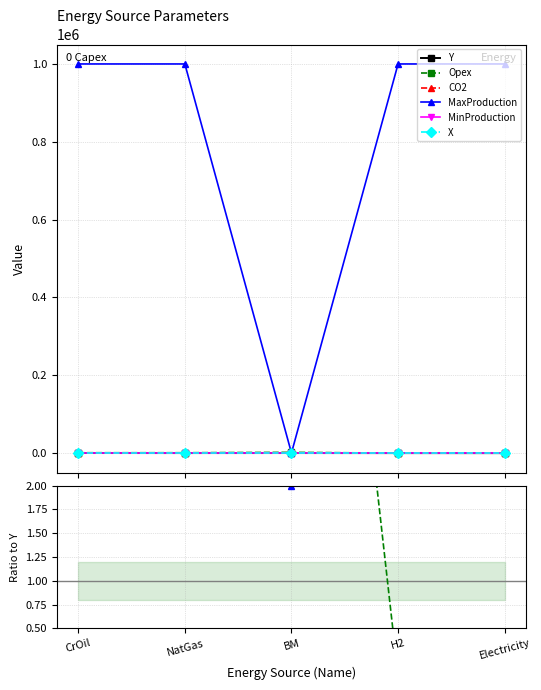

How many data points does each series have?

5